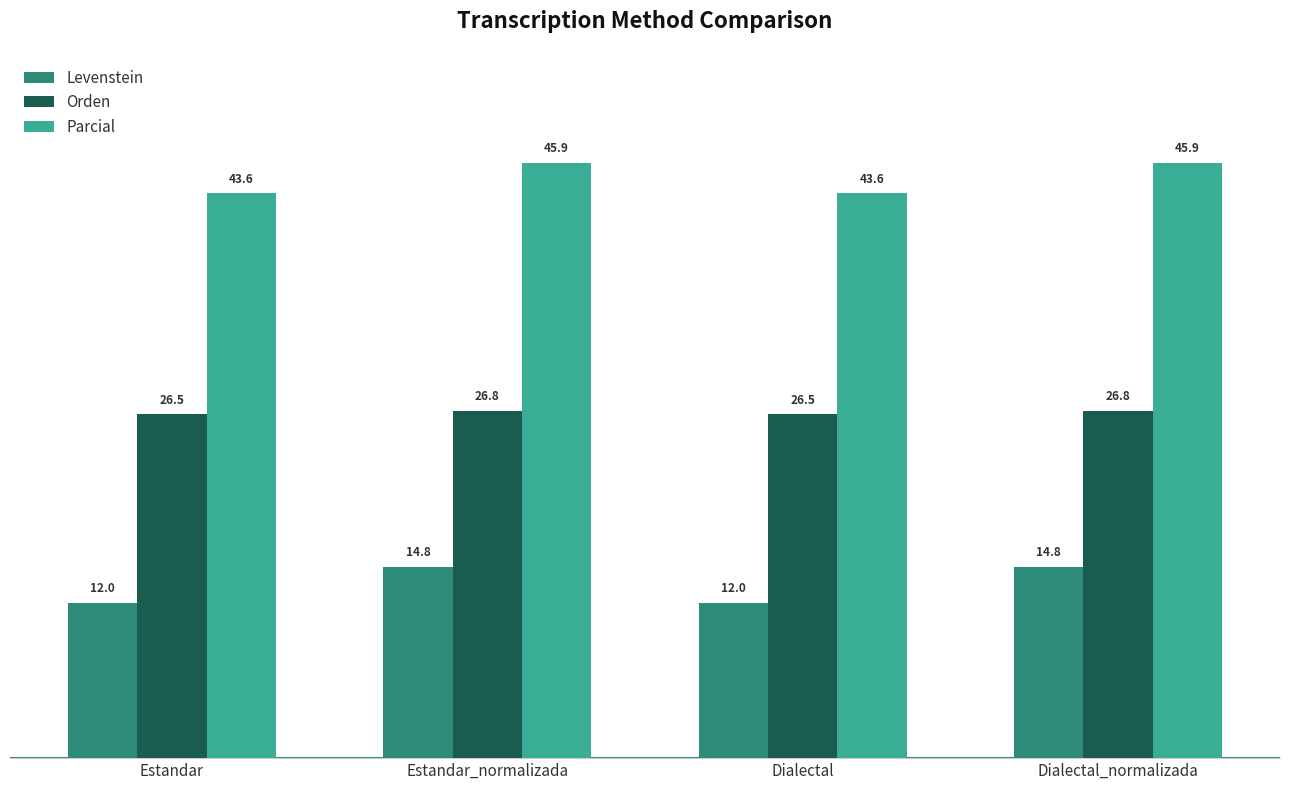

What is the label of the 2nd bar from the left?

Estandar_normalizada